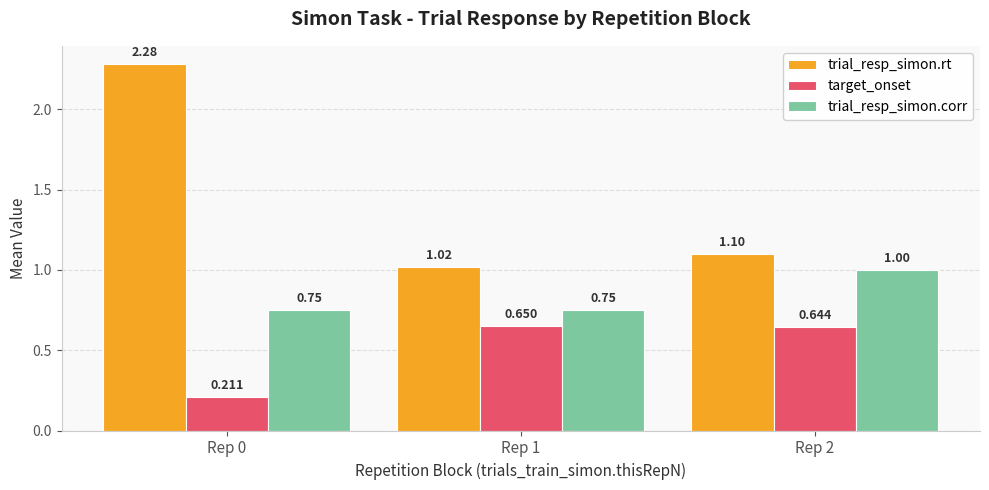

What is the spread (max minus min) of values at Rep 0?

2.1